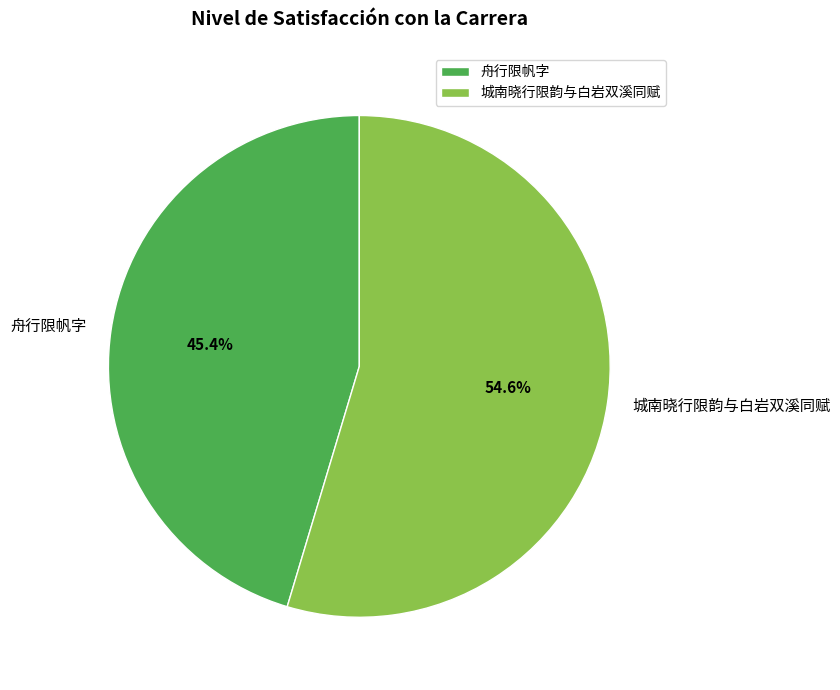

To the nearest percent, what is the average slice percentage?

50%